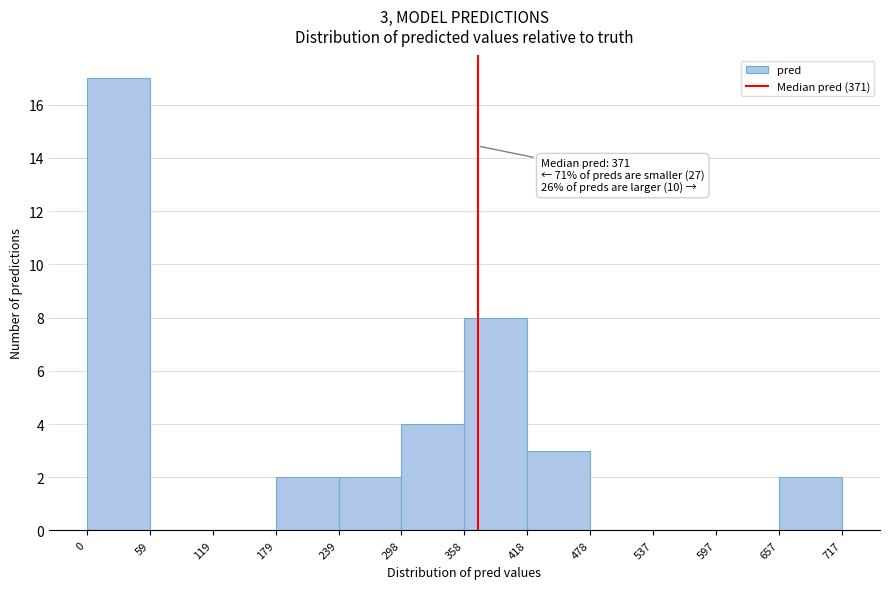

Which range on the x-axis has the tallest bar?

0 to 59